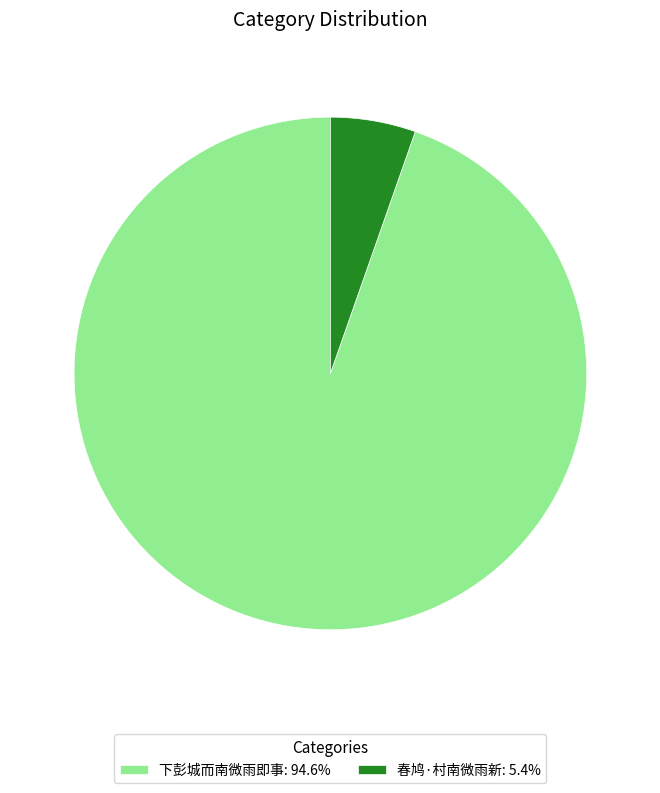

True or false: 春鸠·村南微雨新 accounts for 1% of the total.

False